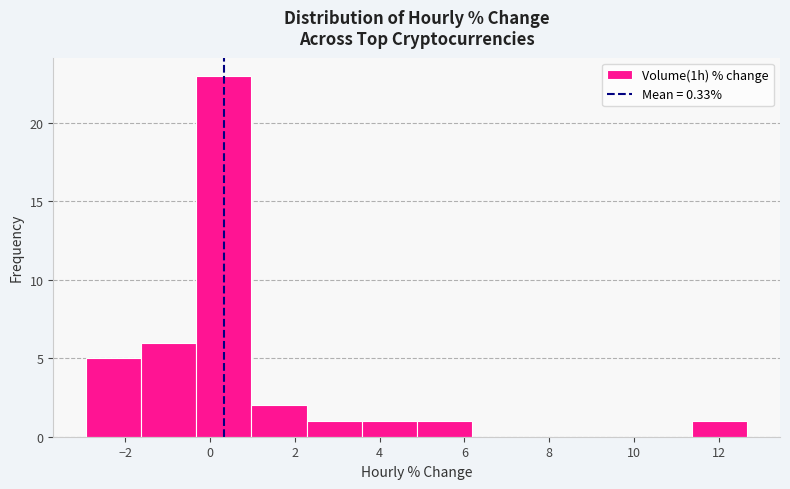

Reading left to right, list every bar in this chart as the range it spans on the x-axis followed by its height. Neither the bar edges nor the heights are printed on the chart, so give them approximately, as read against the axes.

-3.0 to -1.6: 5
-1.6 to -0.4: 6
-0.4 to 1.0: 23
1.0 to 2.2: 2
2.2 to 3.6: 1
3.6 to 4.8: 1
4.8 to 6.2: 1
6.2 to 7.4: 0
7.4 to 8.8: 0
8.8 to 10.0: 0
10.0 to 11.4: 0
11.4 to 12.6: 1